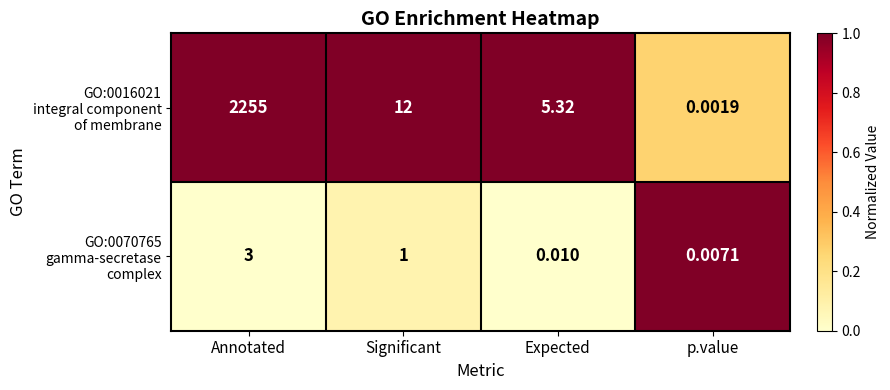

At which category is the sum across all series the highest?

Annotated